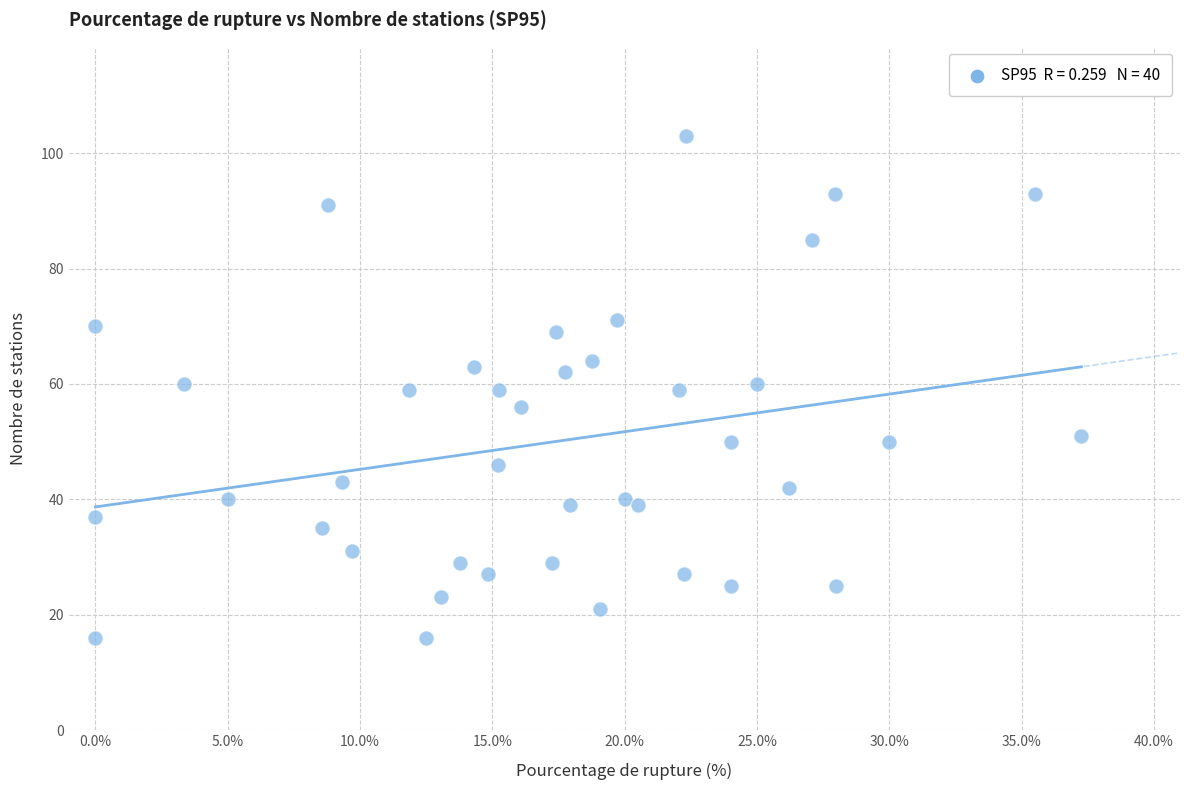

What is the range of Y values (max minus min)?

87